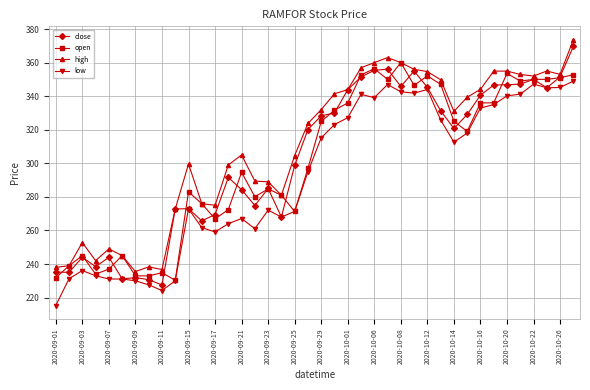

How many data points does each series have?

40